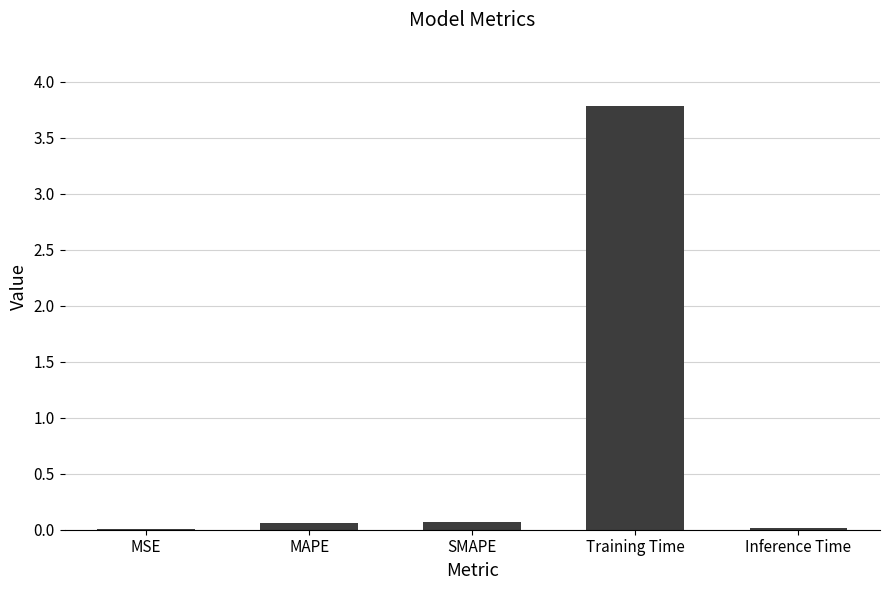

What is the sum of the values at MSE and MAPE?

0.1